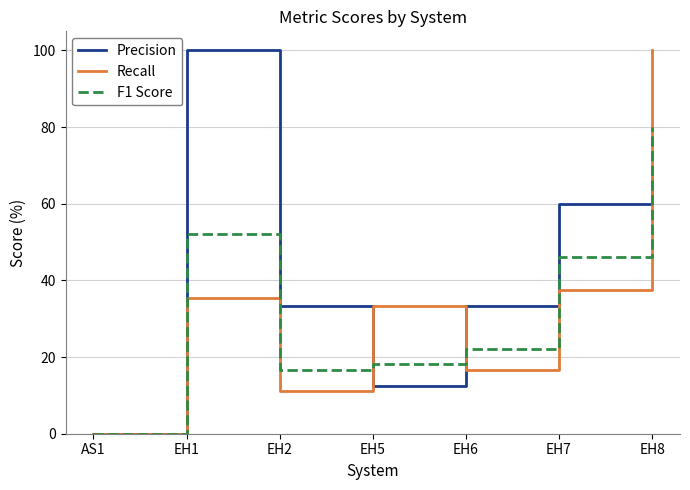

What are all the series names shown in the legend?

Precision, Recall, F1 Score